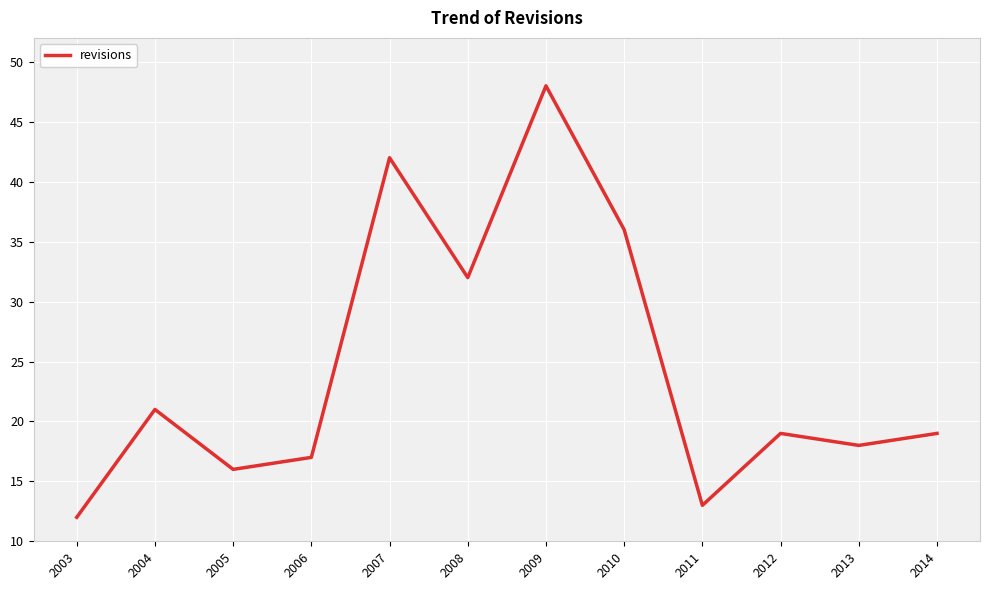

The chart shows a value of 21 at 2011. True or false?

False